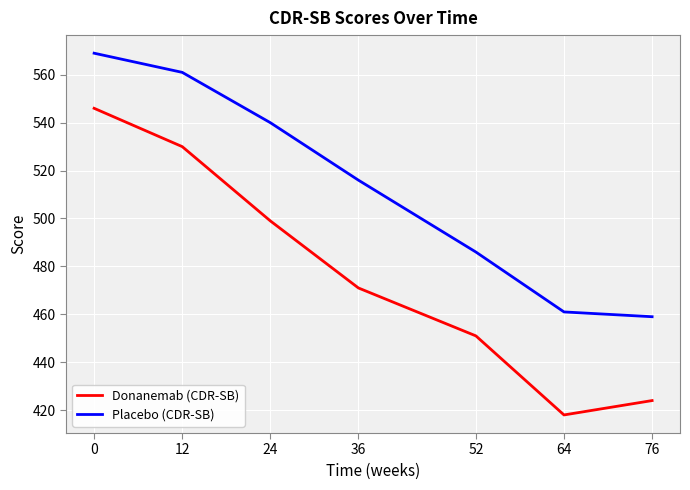

What is the highest value of the Placebo (CDR-SB) series?

569